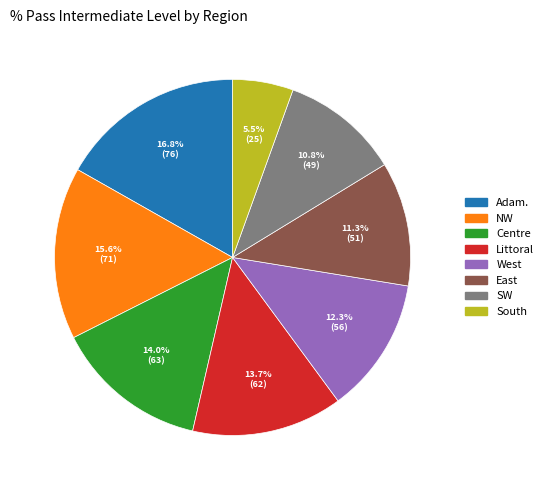

To the nearest percent, what is the difference between the largest and smallest slice percentages?

11%